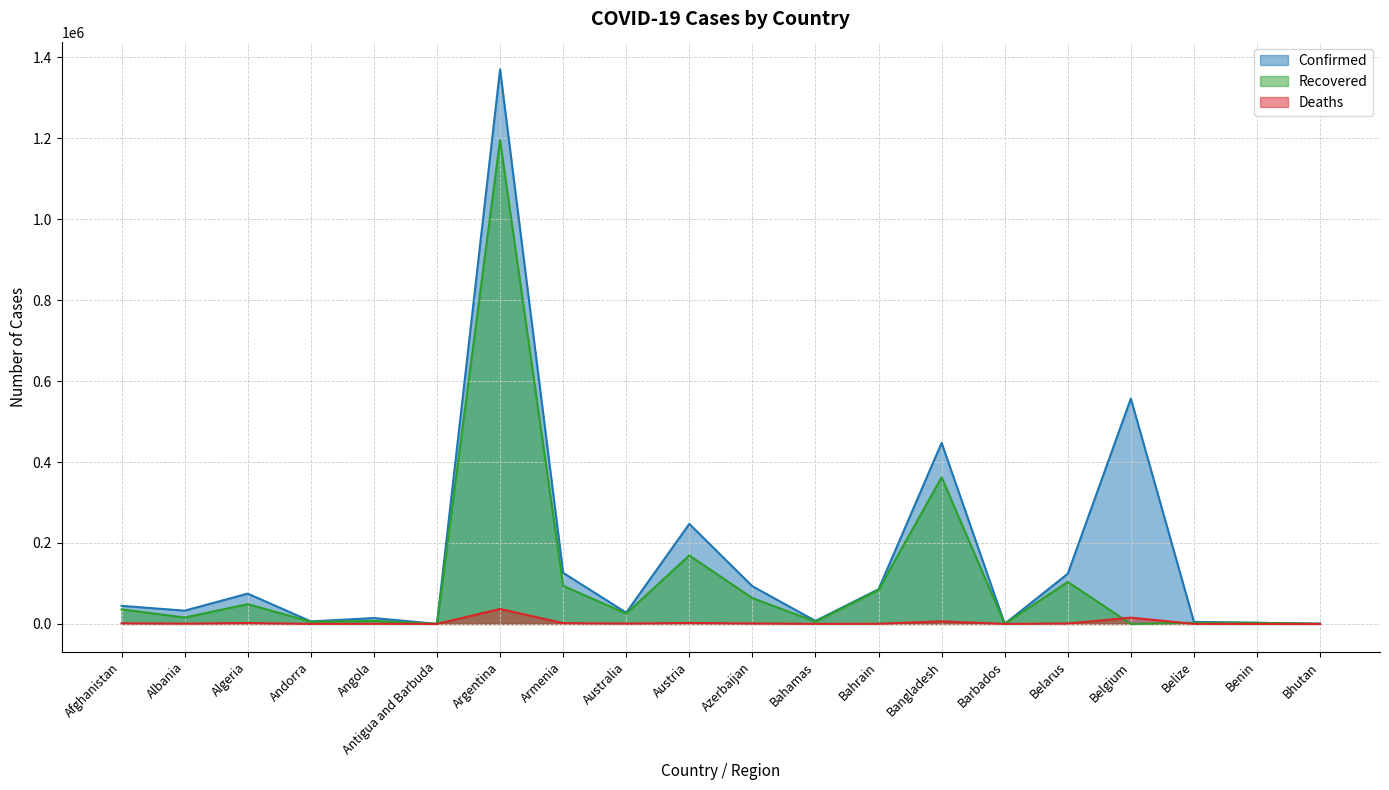

True or false: Confirmed and Deaths cross at least once.

False